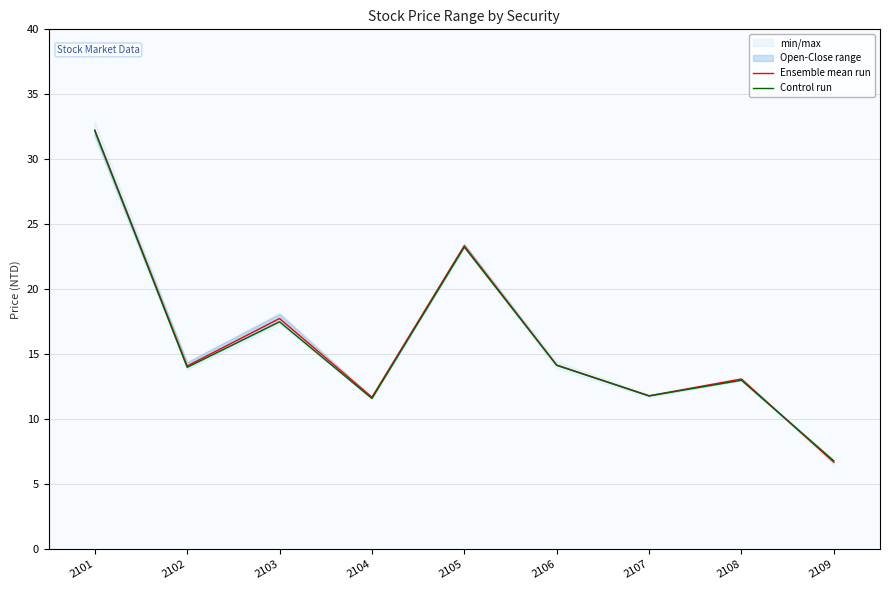

True or false: Control run has a value of 13.0 at 2108.

True